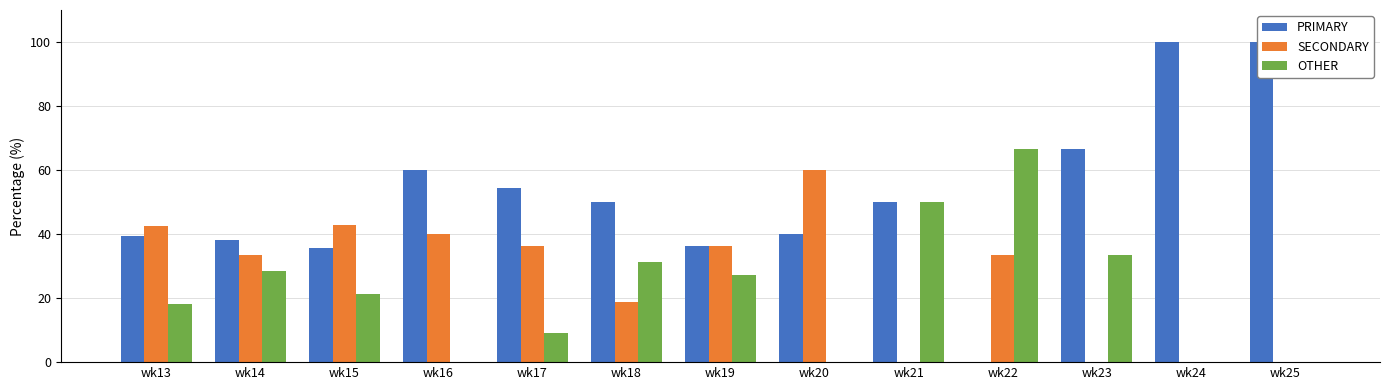

Are the bars grouped side by side (vs. stacked)?

Yes